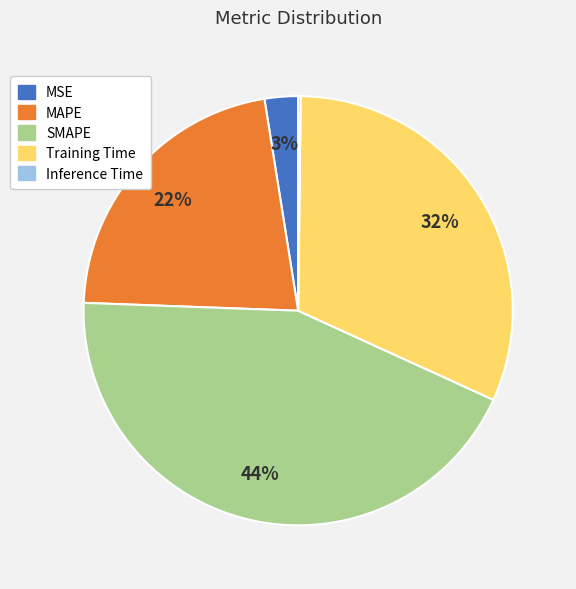

To the nearest percent, what percentage of the pie is SMAPE?

44%